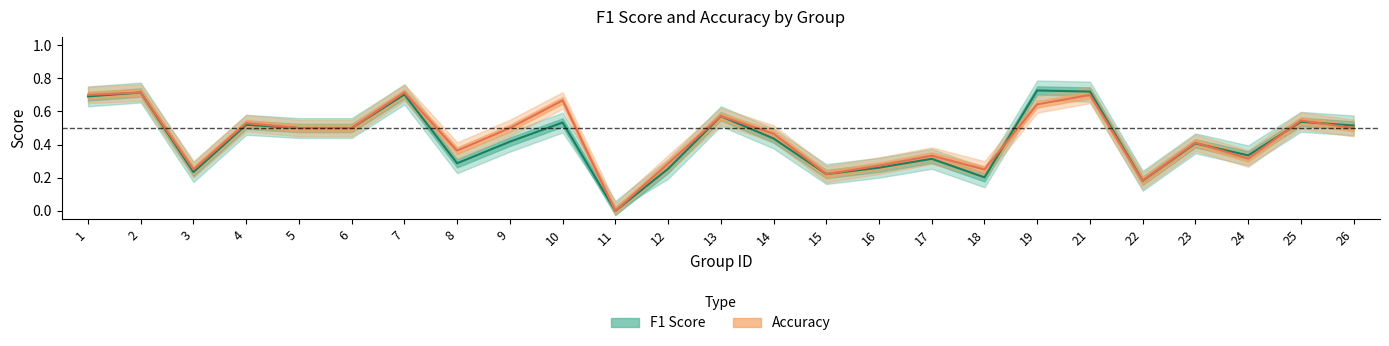

Where is the first local minimum for accuracy?

3